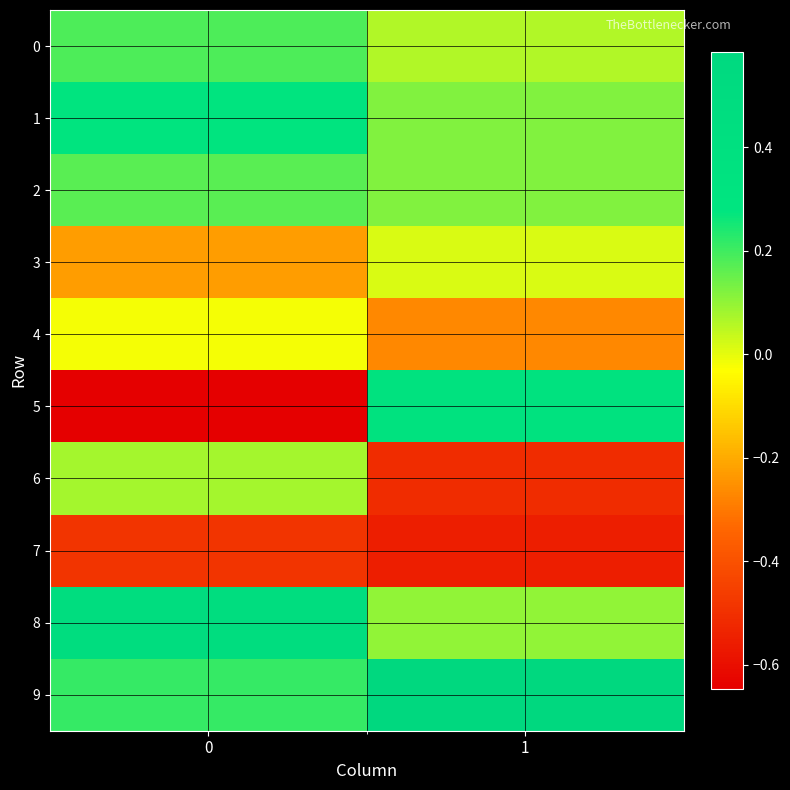

Rank the series at 0 from lowest to highest value.

row_5, row_7, row_3, row_4, row_6, row_2, row_0, row_9, row_1, row_8